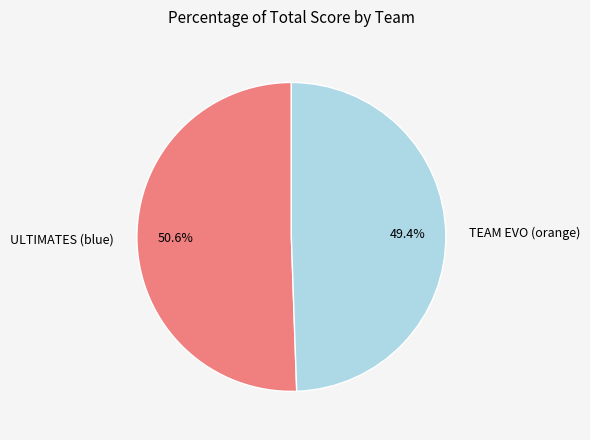

Is it true that TEAM EVO (orange) is 63% of the pie?

False